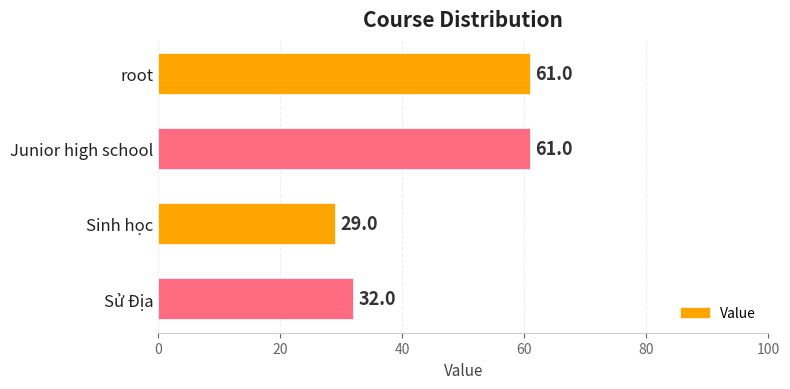

What is the greatest value displayed?

61